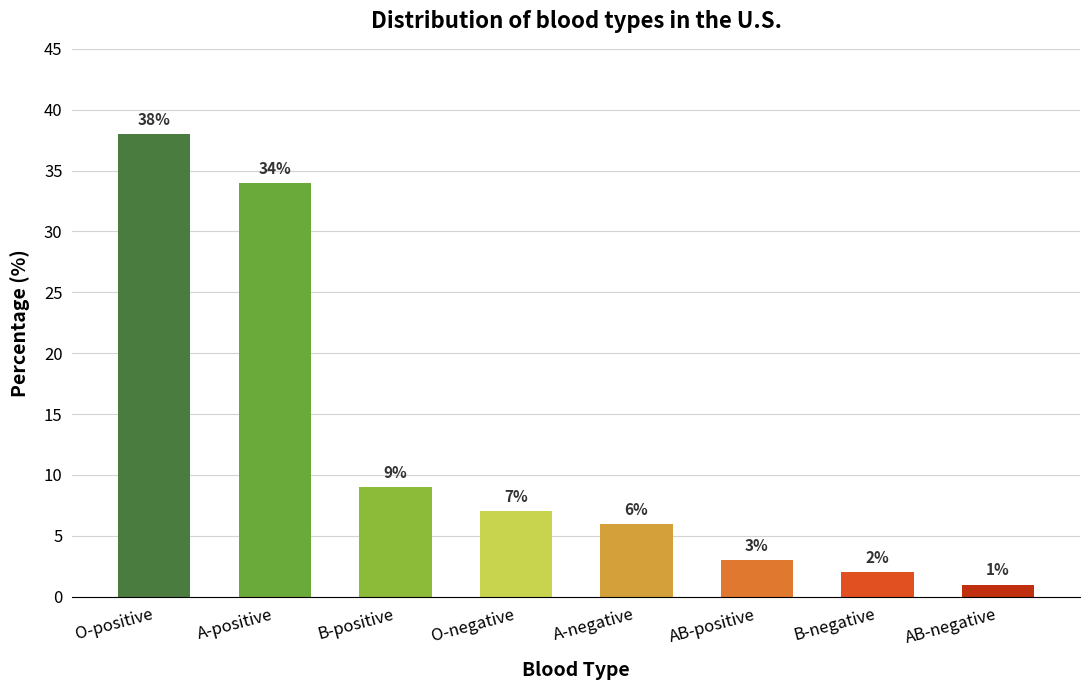

At which label is the value closest to 19?

B-positive